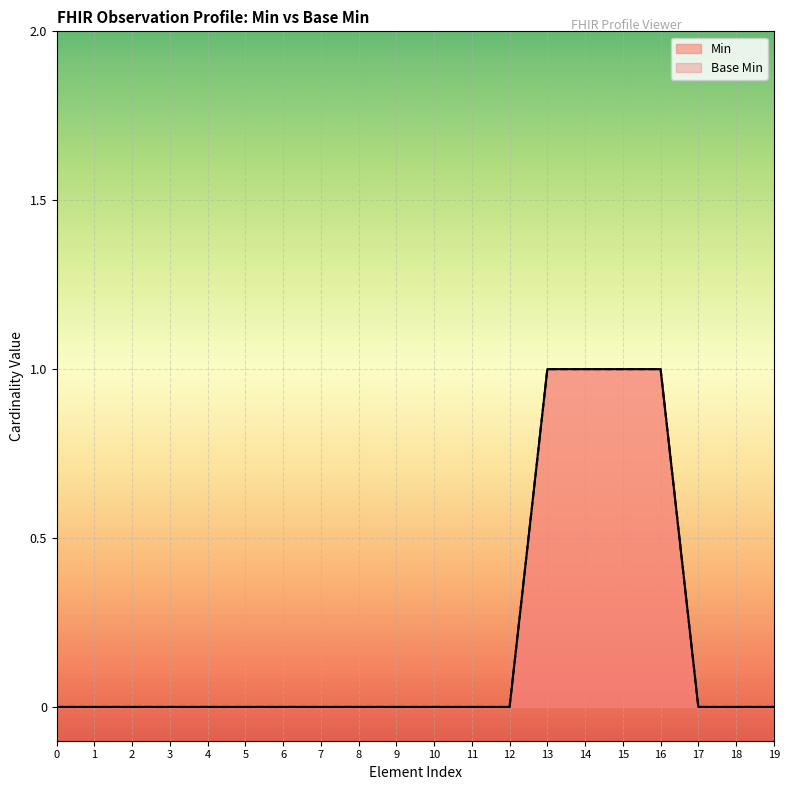

Is it true that Min equals 0 at 8?

True